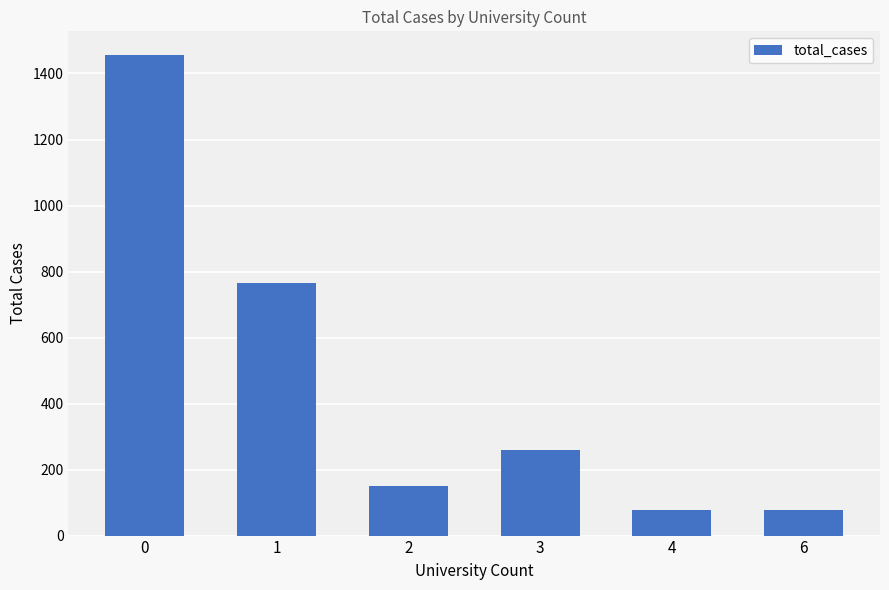

What is the difference between the maximum and minimum values?

1379